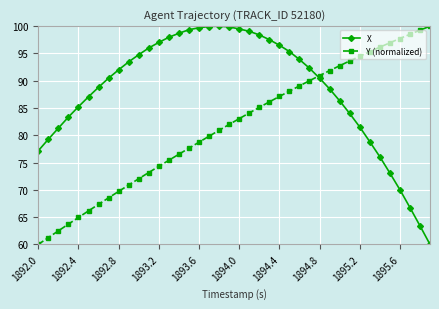

What is the lowest value of the X series?

60.0